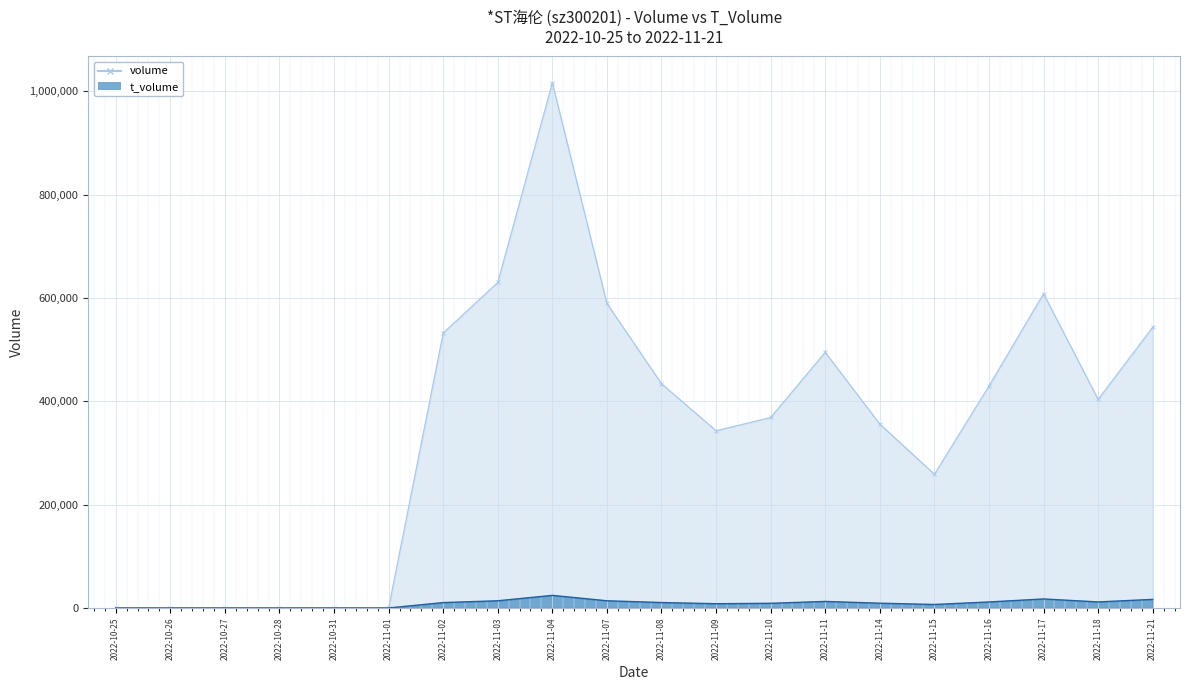

Read the t_volume value at 2022-11-03, to the nearest 100.

13900